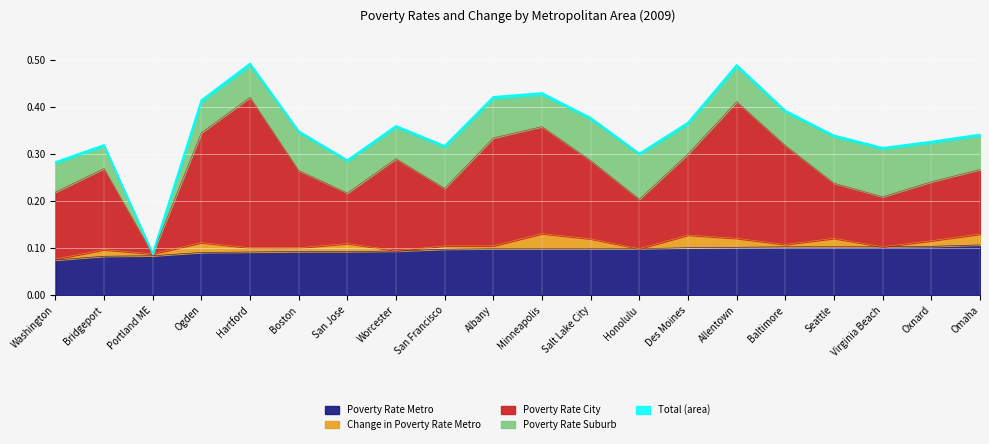

Count the Poverty Rate Metro values in the range 0 to 1.

20